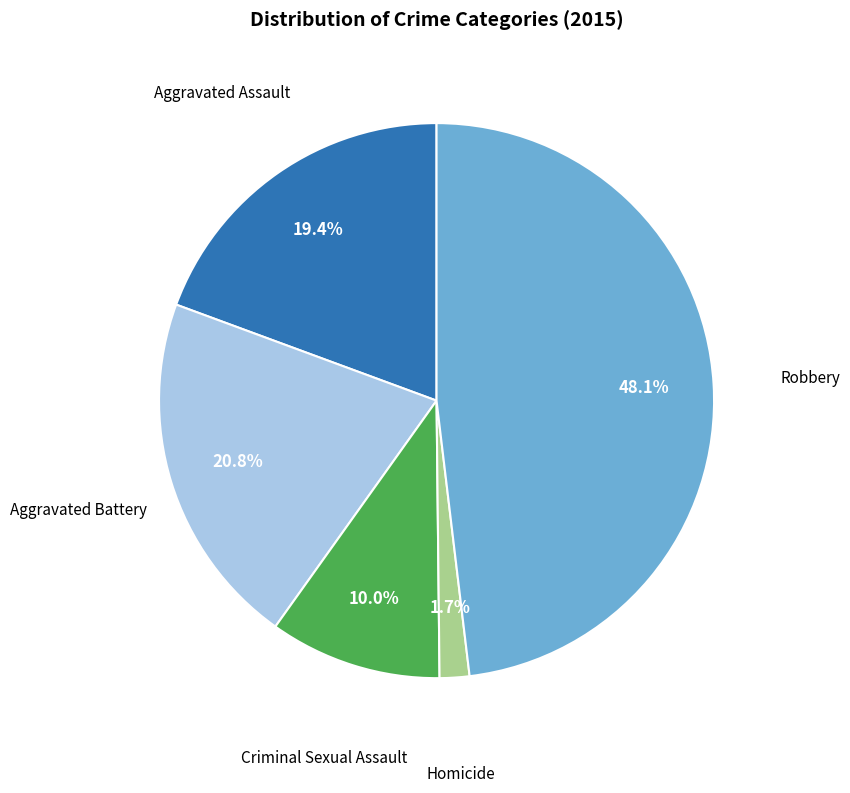

Is there any slice that represents more than half of the pie?

No